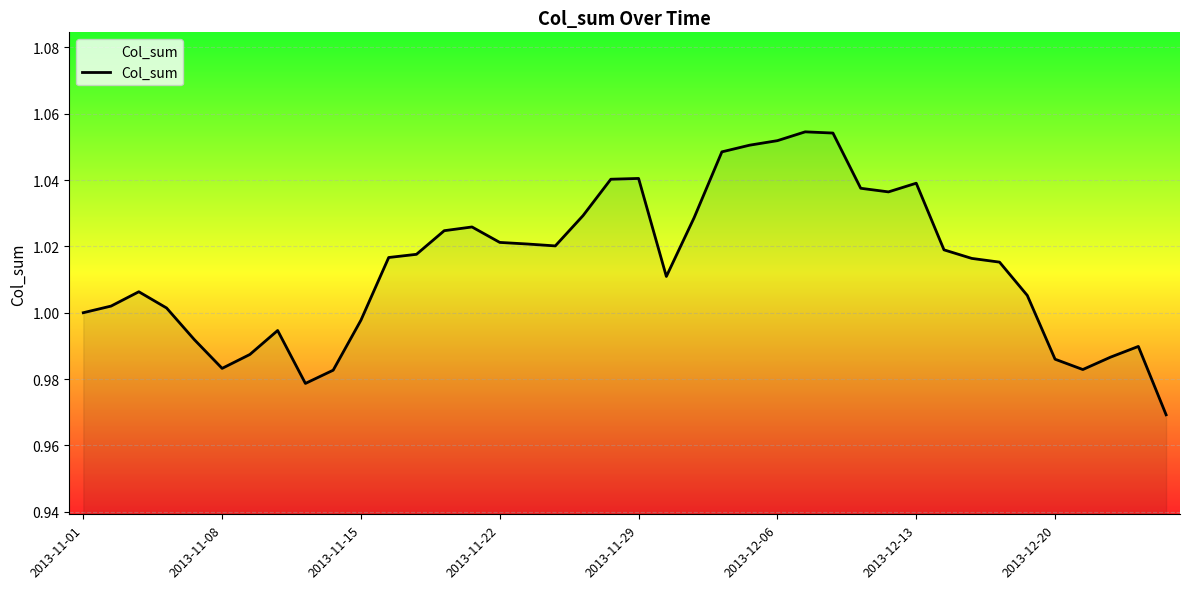

How many lines are shown in the chart?

1